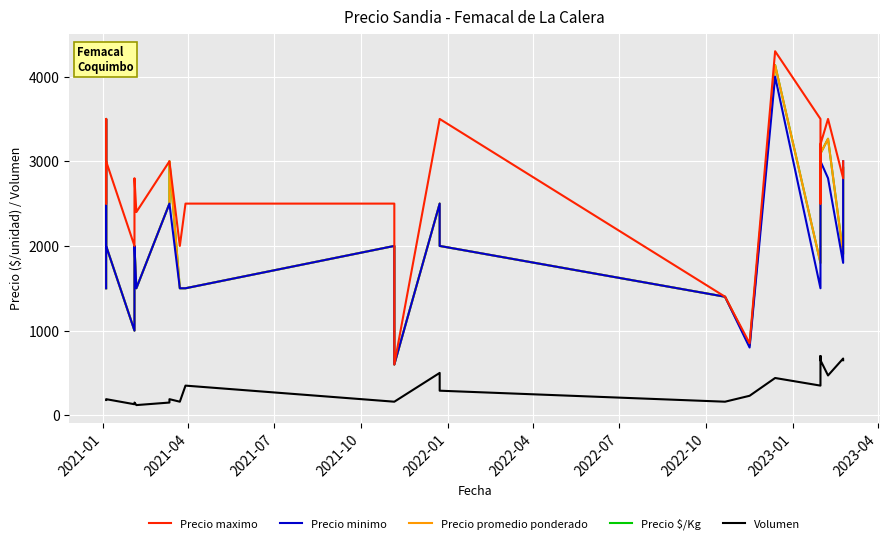

The value of Precio promedio ponderado at 16 is 501. True or false?

False